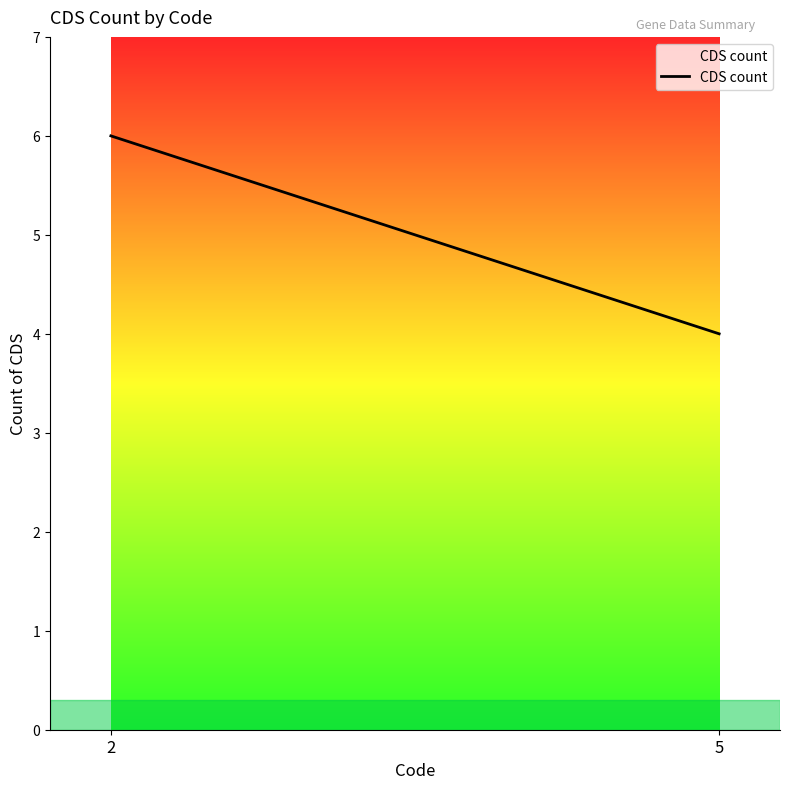

Is it true that the value at 2 is 6?

True